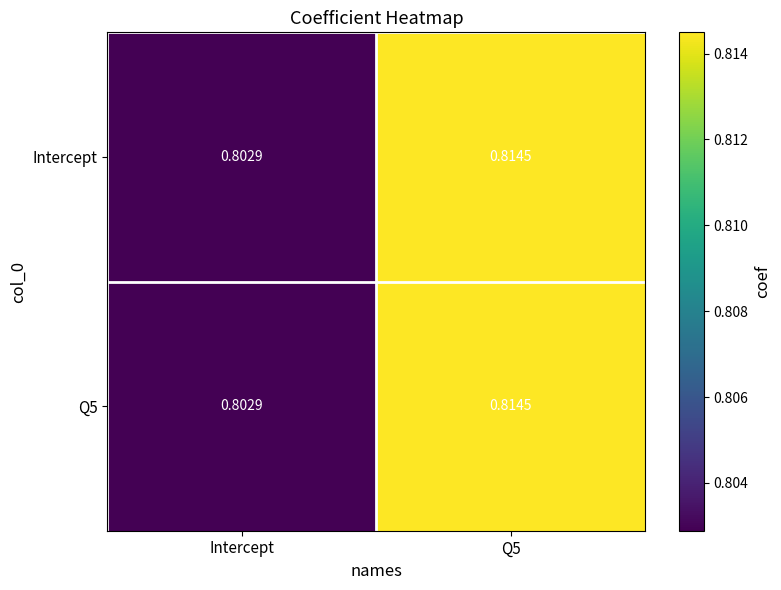

At which label does Q5 reach its minimum?

Intercept